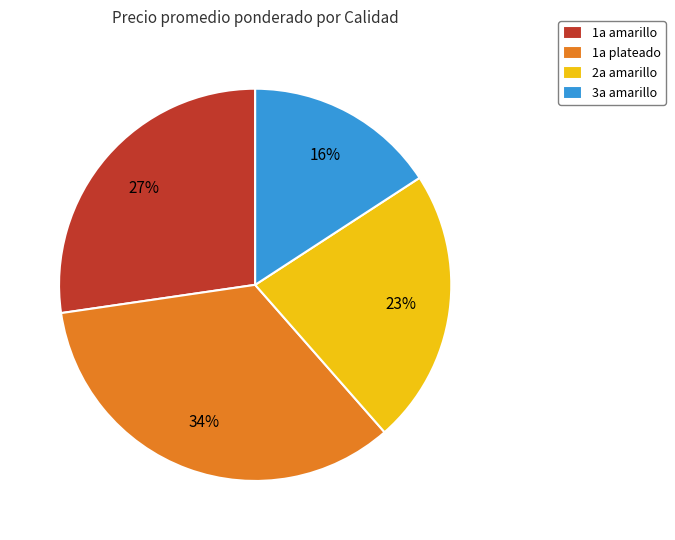

Is 3a amarillo the majority of the pie?

No